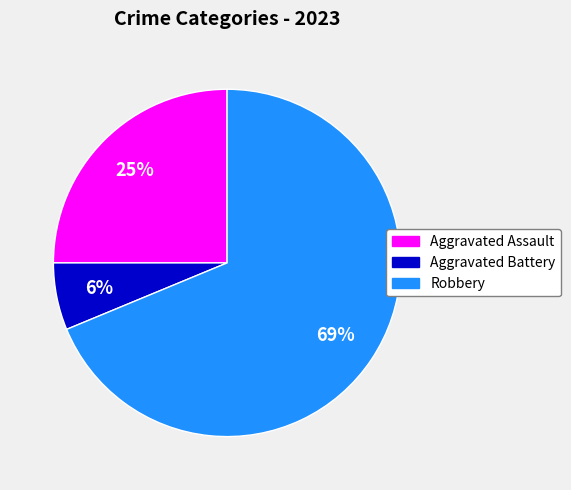

To the nearest percent, what is the average slice percentage?

33%